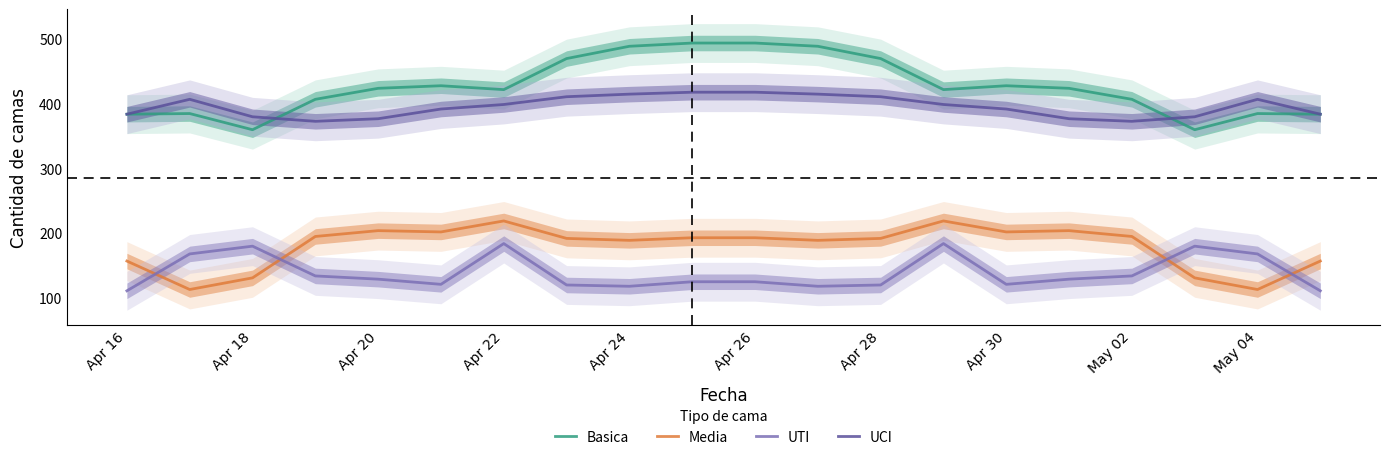

What are all the series names shown in the legend?

Basica, Media, UTI, UCI